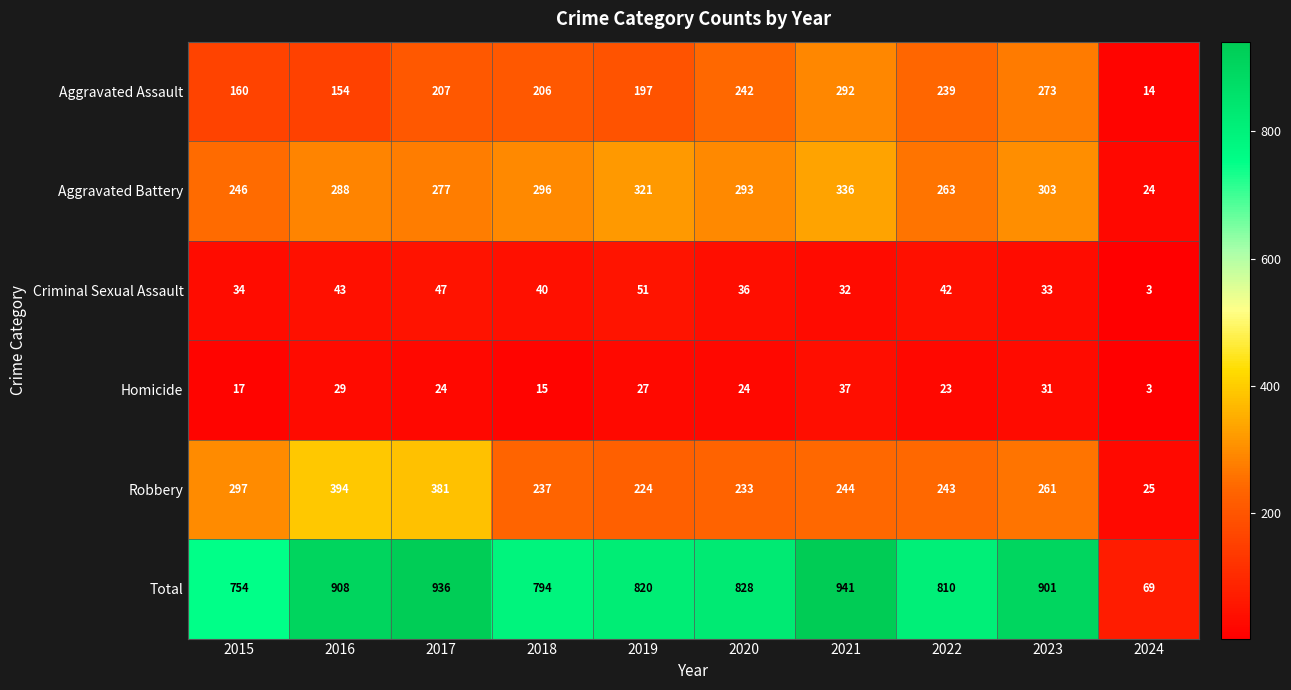

At how many categories does at least one series exceed 552?

9